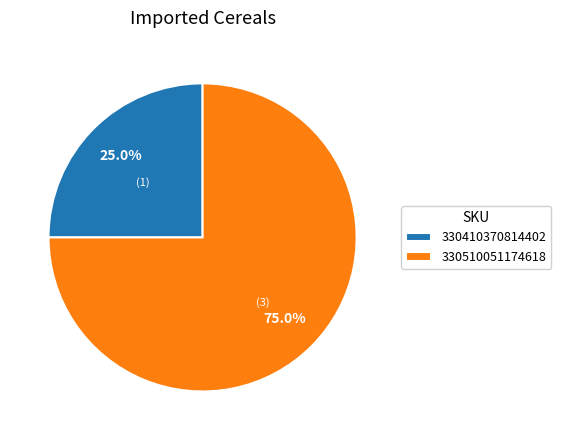

What percentage is the 330510051174618 slice, to the nearest percent?

75%